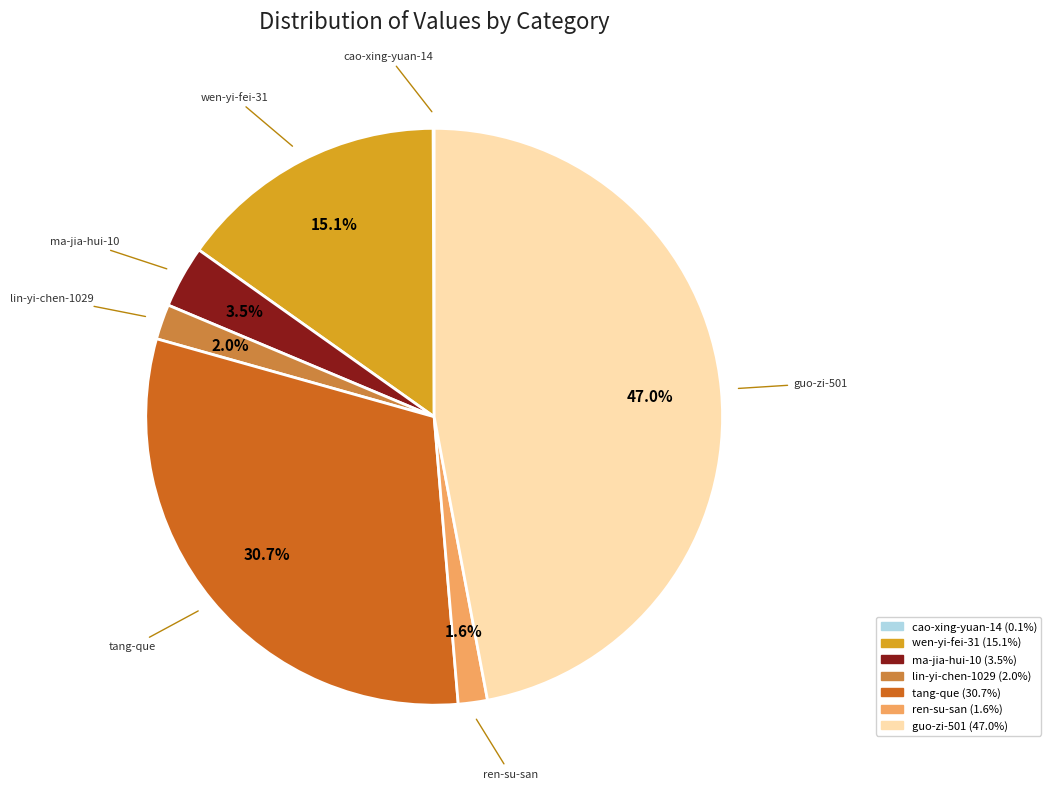

Which category has the biggest portion of the pie?

guo-zi-501